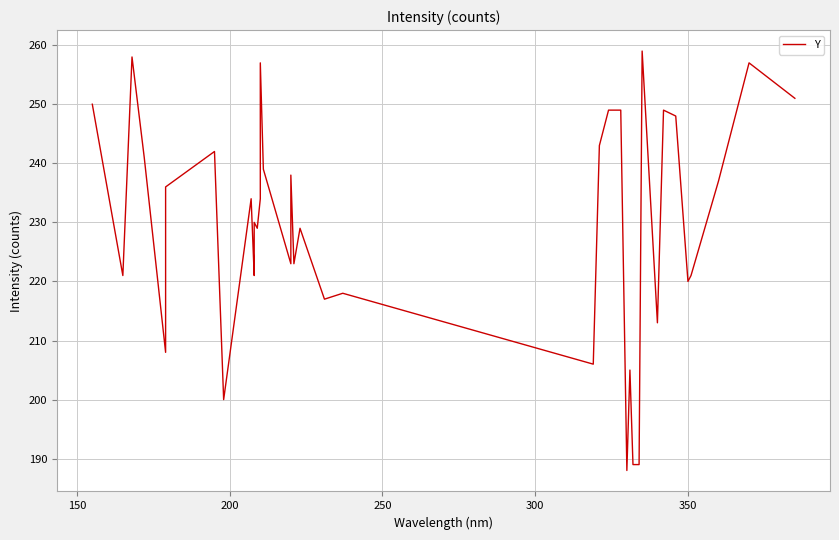

The chart shows a value of 315 at 18. True or false?

False